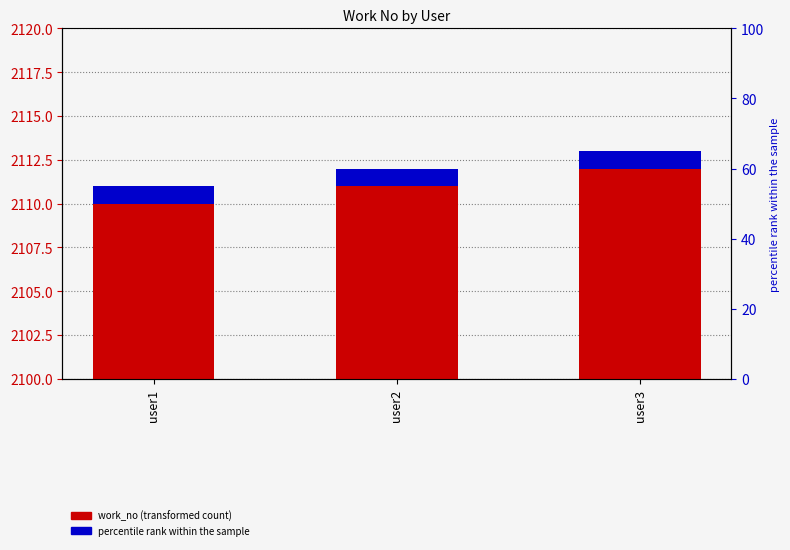

Reading left to right, transcribe all the data shown in this chart.

2111	2112	2113